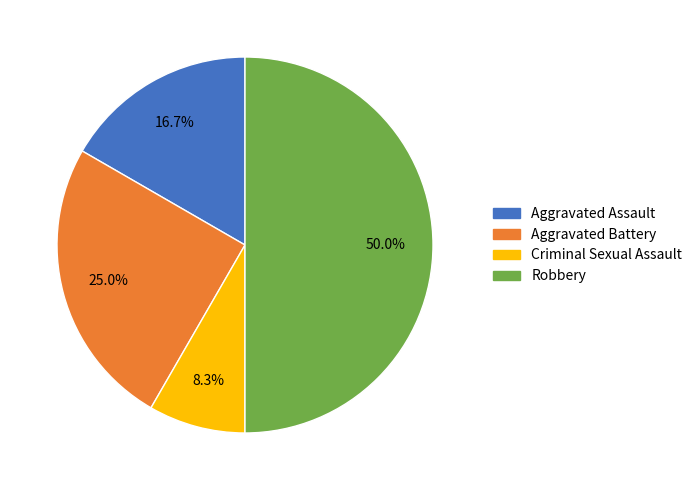

To the nearest percent, what is the difference between the largest and smallest slice percentages?

42%